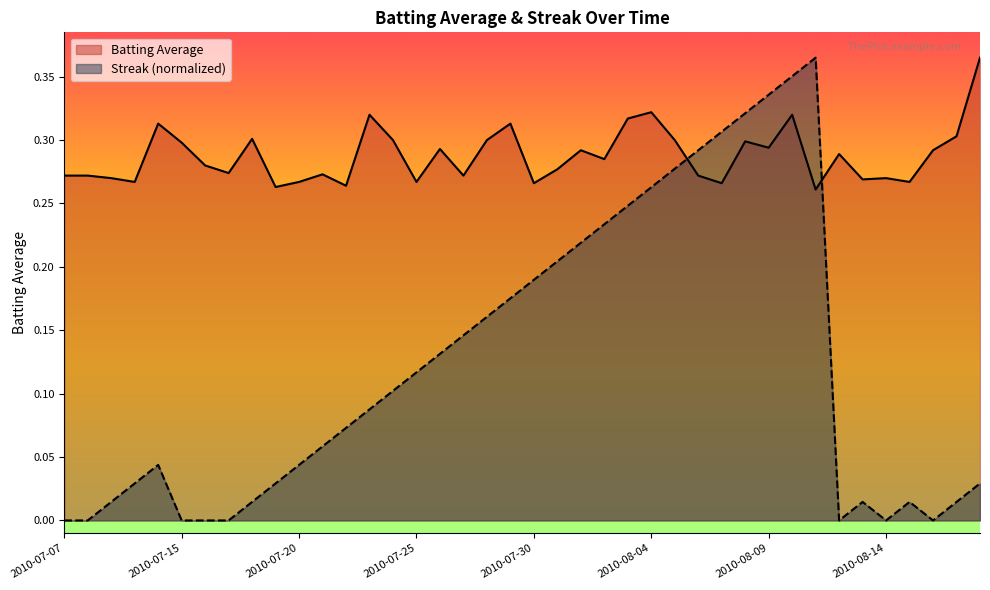

Reading left to right, transcribe all the data shown in this chart.

Batting Average: 0.3	0.3	0.3	0.3	0.3	0.3	0.3	0.3	0.3	0.3	0.3	0.3	0.3	0.3	0.3	0.3	0.3	0.3	0.3	0.3	0.3	0.3	0.3	0.3	0.3	0.3	0.3	0.3	0.3	0.3	0.3	0.3	0.3	0.3	0.3	0.3	0.3	0.3	0.3	0.4
Streak: 0.0	0.0	0.0	0.0	0.0	0.0	0.0	0.0	0.0	0.0	0.0	0.1	0.1	0.1	0.1	0.1	0.1	0.1	0.2	0.2	0.2	0.2	0.2	0.2	0.2	0.3	0.3	0.3	0.3	0.3	0.3	0.4	0.4	0.0	0.0	0.0	0.0	0.0	0.0	0.0